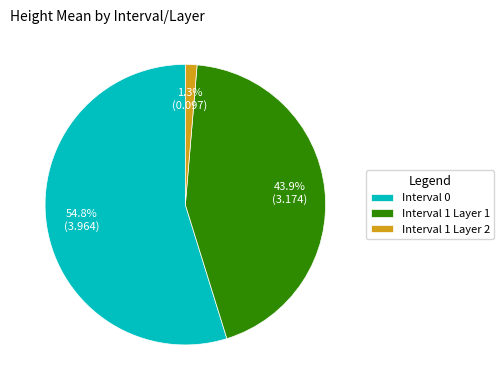

Is it true that Interval 1 Layer 2 is 16% of the pie?

False